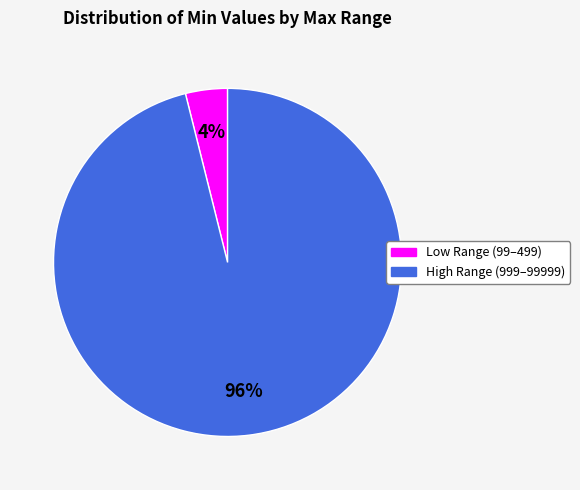

The High Range (999–99999) slice represents 86% of the pie. True or false?

False